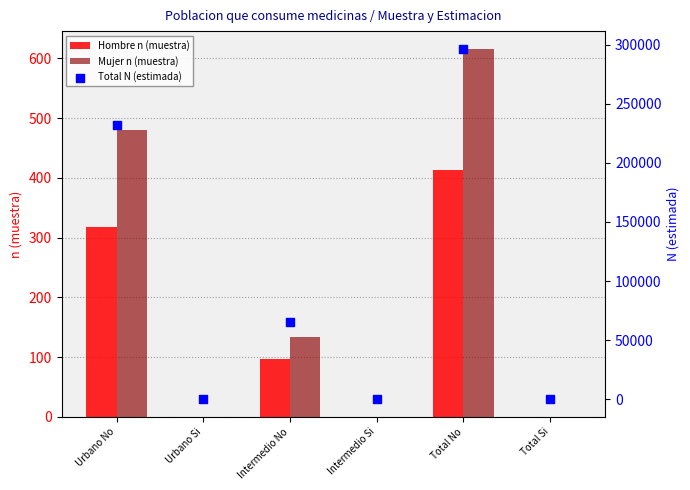

Which series reaches the minimum Y coordinate?

Hombre n (muestra)